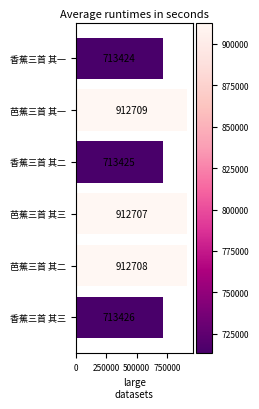

Approximately how many times larger is the value at 香蕉三首 其一 compared to 芭蕉三首 其一?

0.8